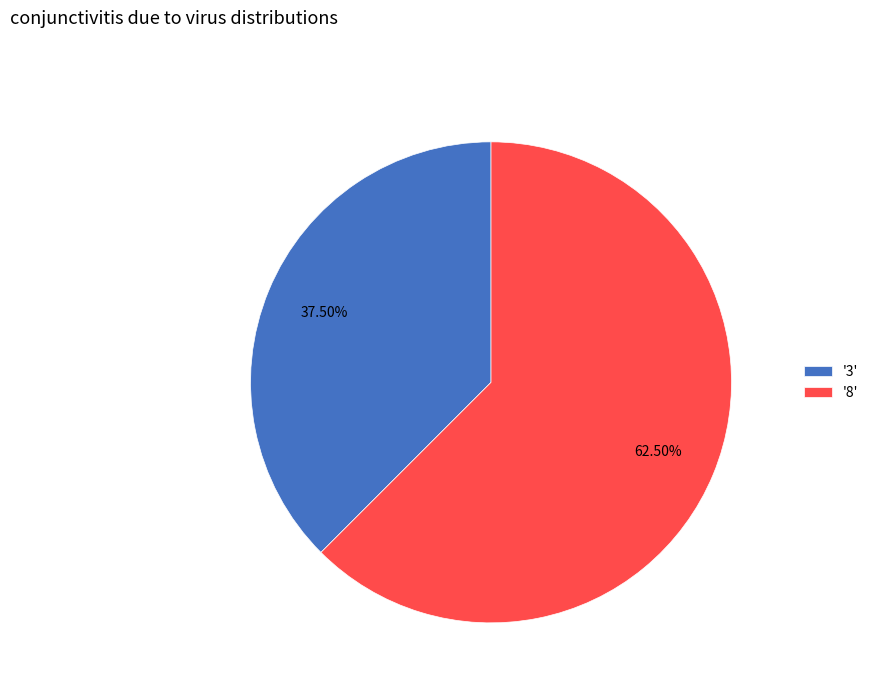

Which slice is the largest?

'8'